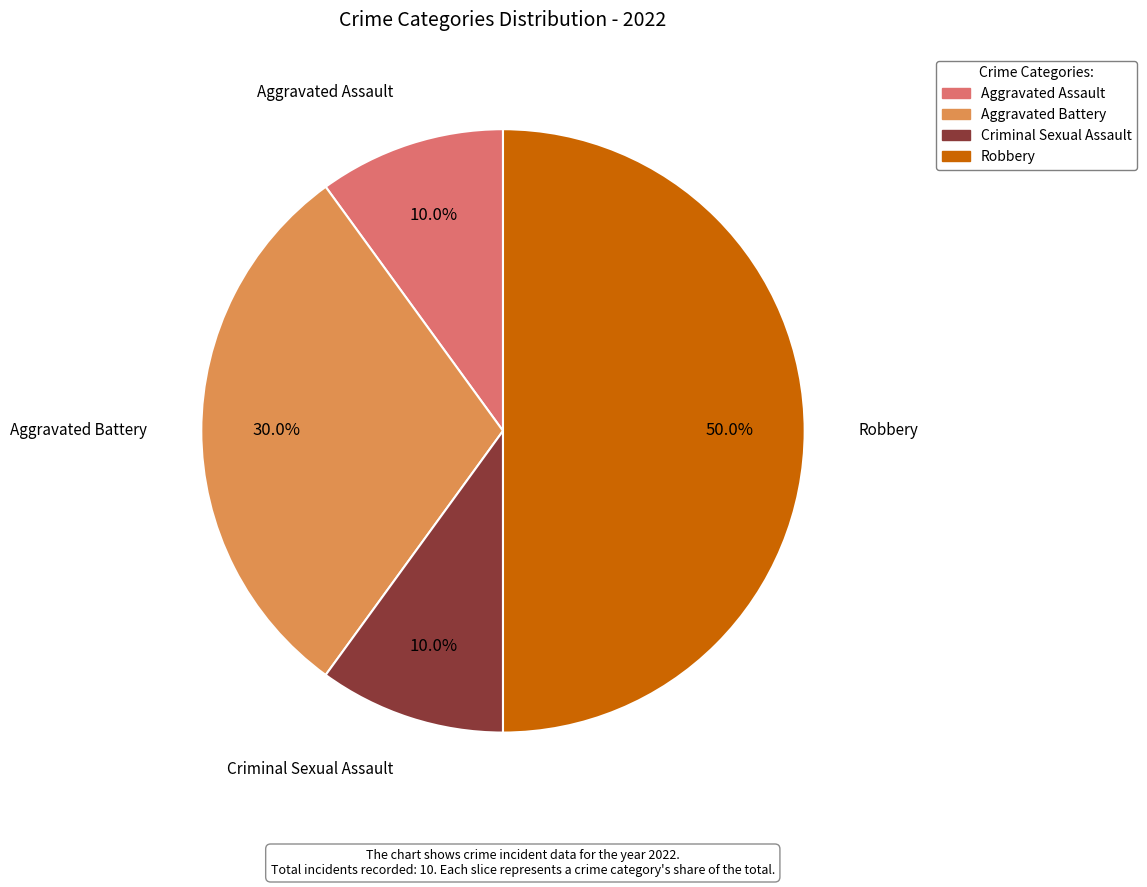

Does Criminal Sexual Assault account for over 50% of the chart?

No